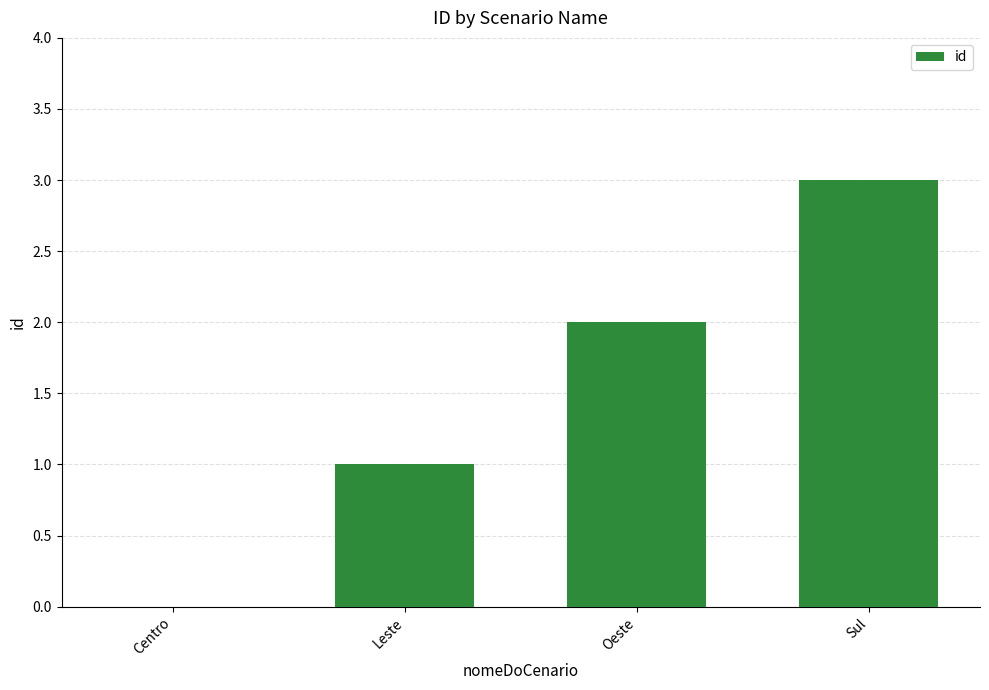

Reading left to right, list all the values displayed in this chart.

Centro=0	Leste=1	Oeste=2	Sul=3